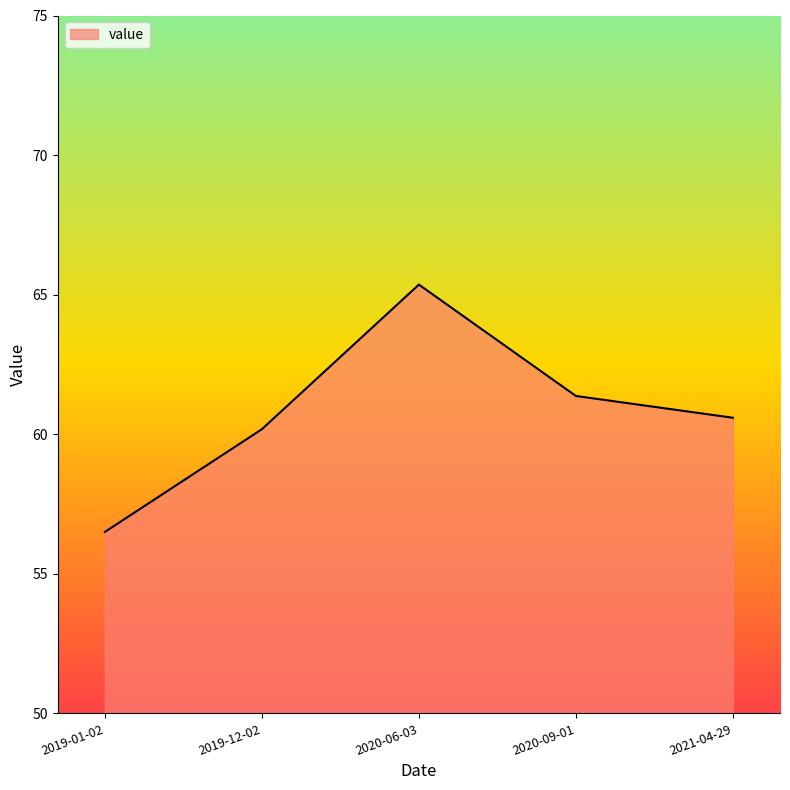

What value does the data have at 2019-01-02?

56.5